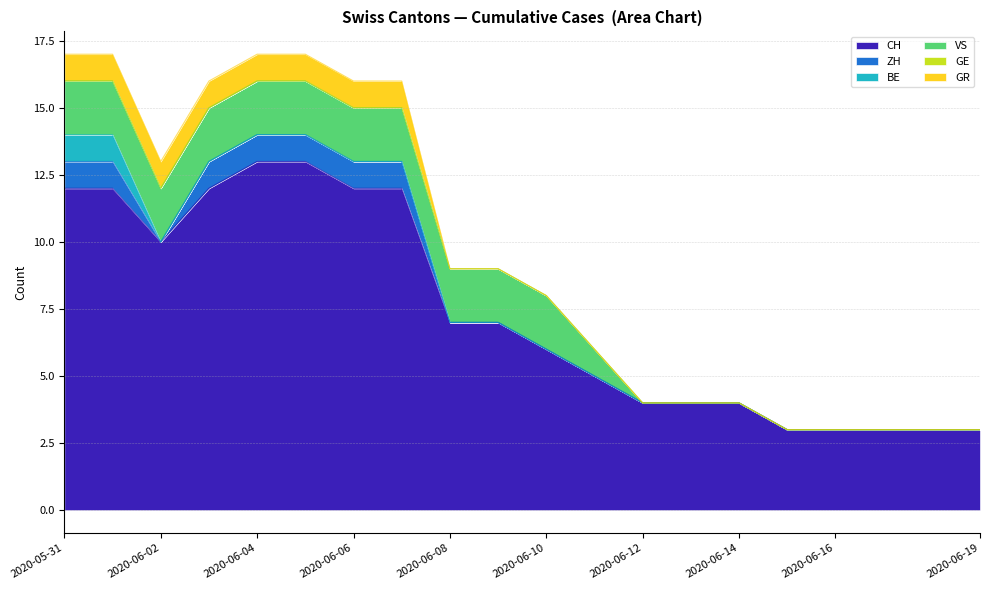

How many lines are shown in the chart?

6